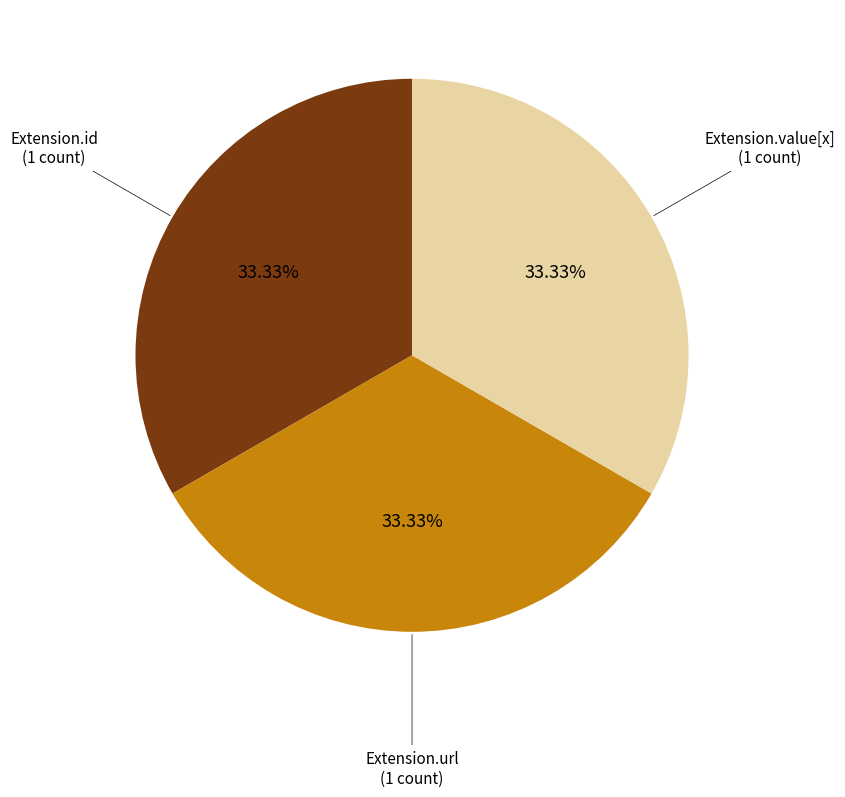

Count the number of slices in the pie.

3